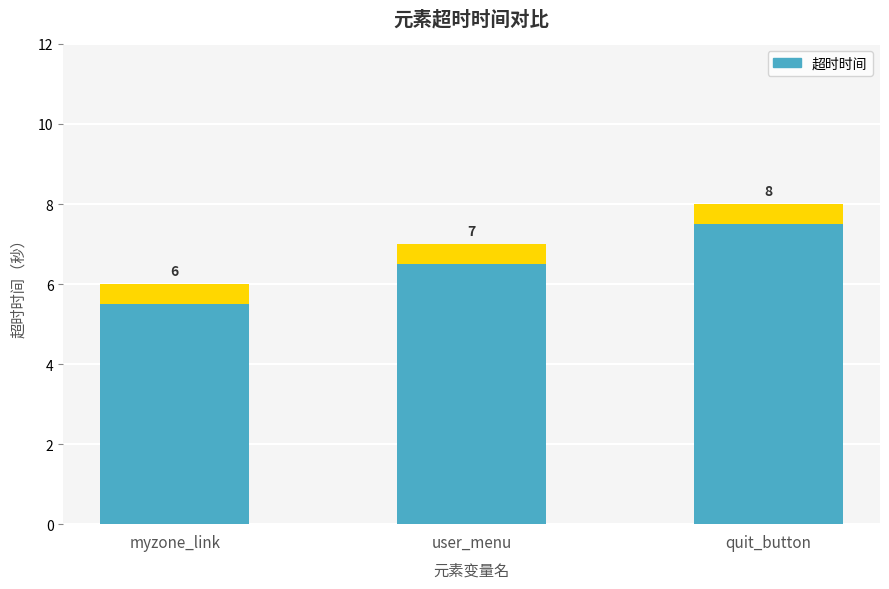

Rank the categories by value from highest to lowest.

quit_button, user_menu, myzone_link